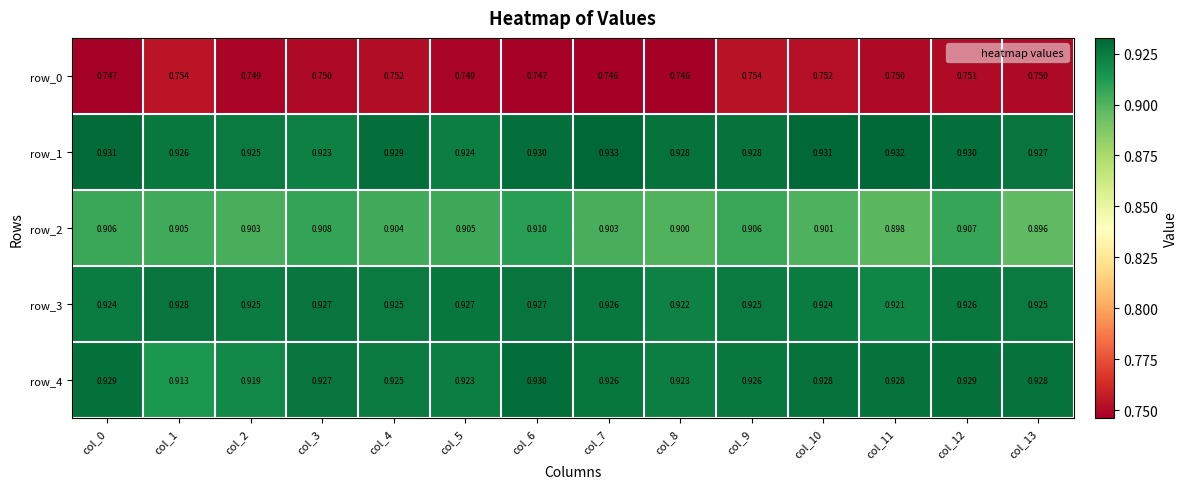

Is the value of row_4 at col_9 greater than the value of row_2 at col_3?

Yes